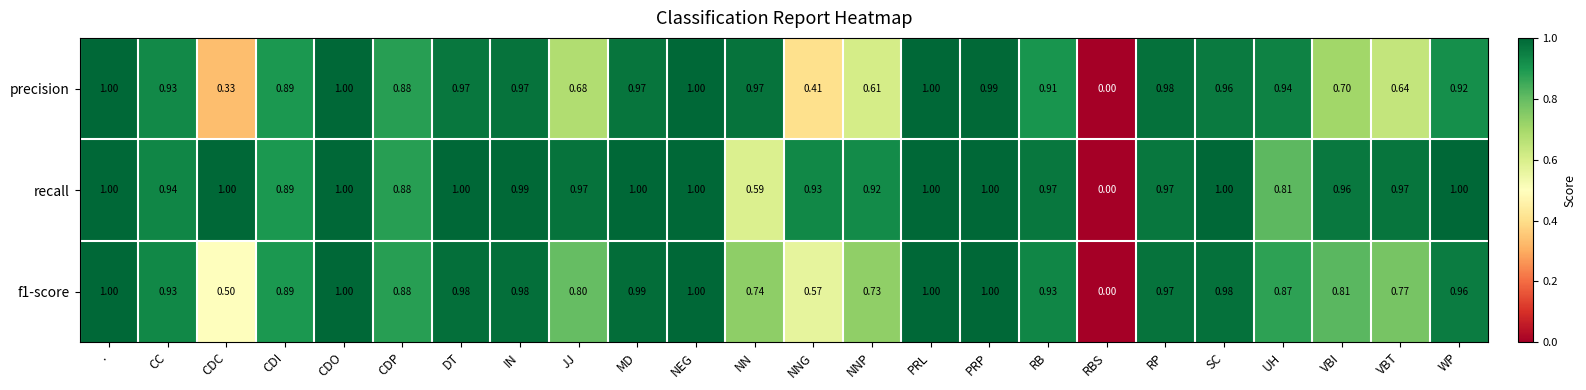

At which category does the chart reach its minimum across all series?

RBS